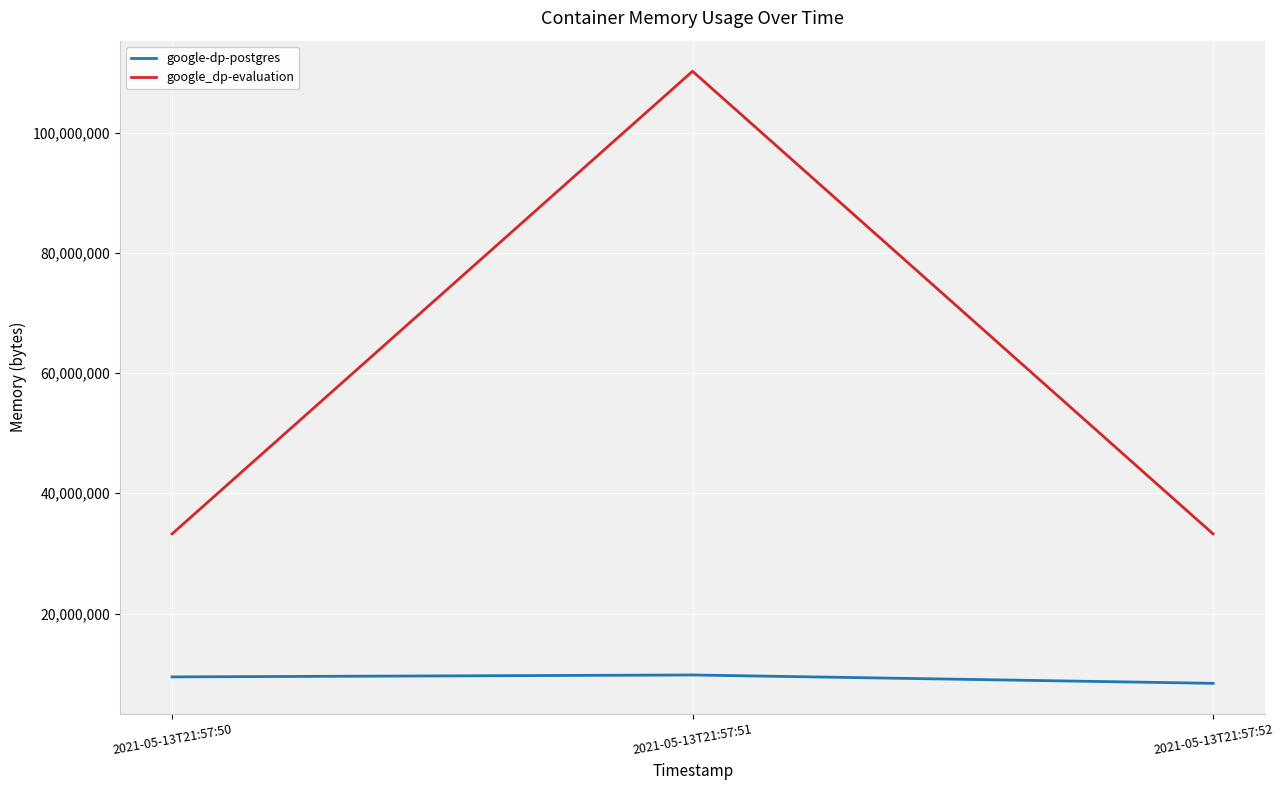

How many values in the google_dp-evaluation series exceed 33243136?

1